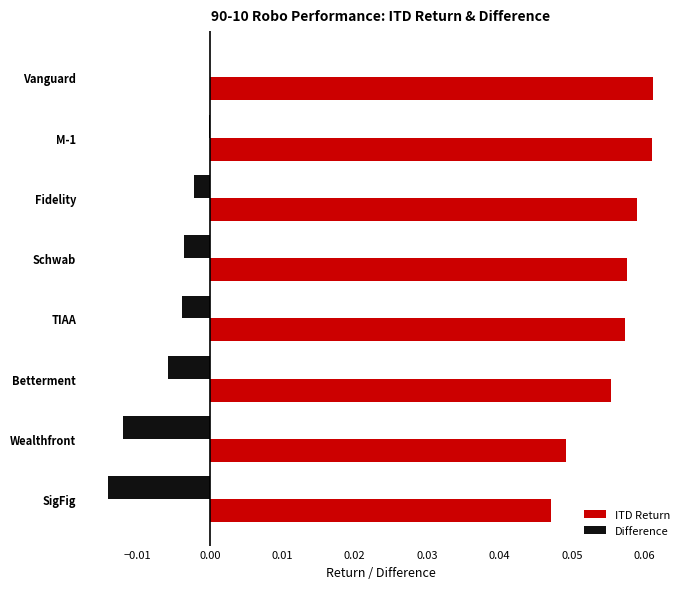

The value of ITD Return at Wealthfront is 0.1. True or false?

False